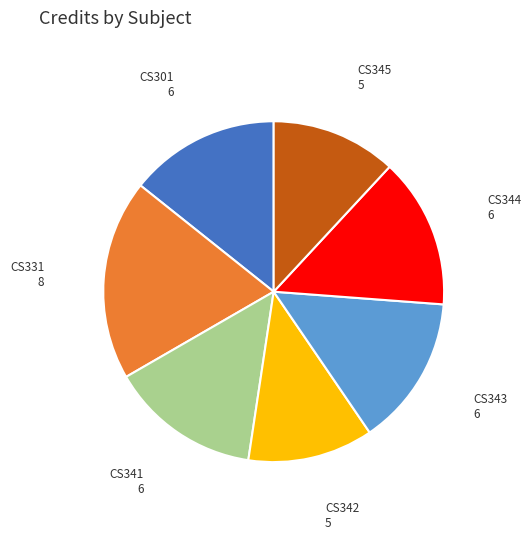

Count the number of slices in the pie.

7